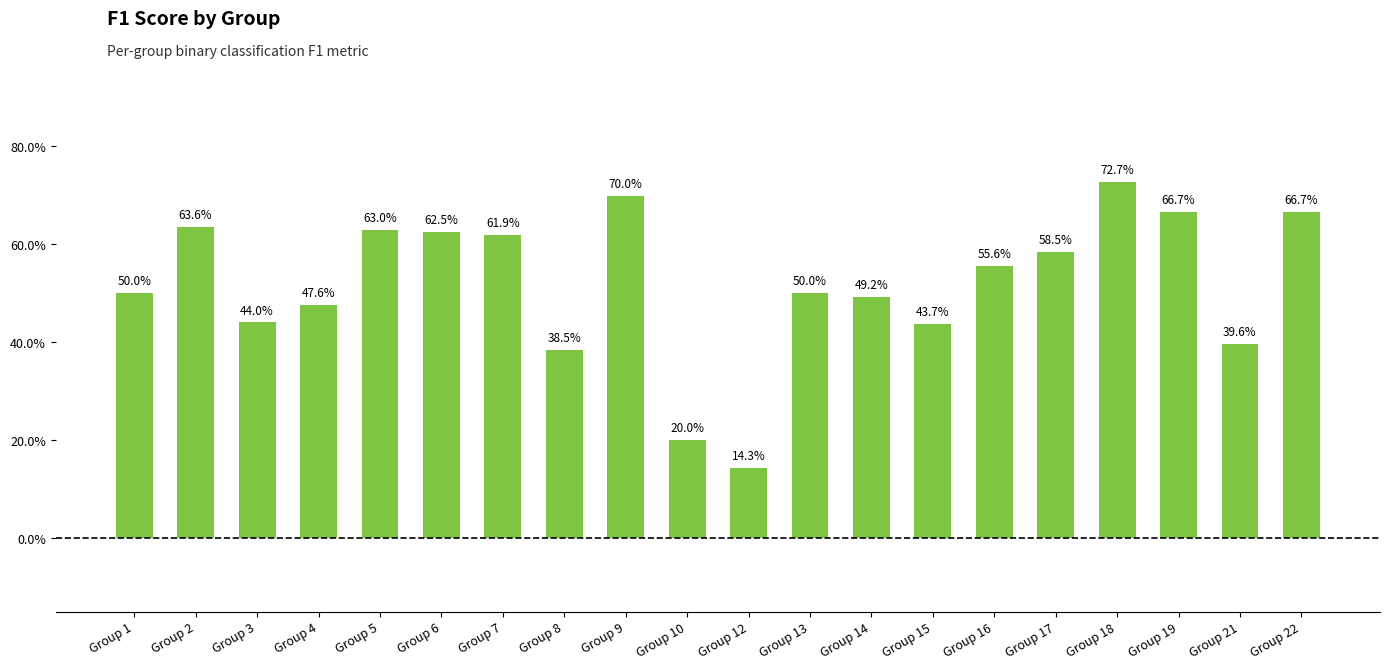

What is the minimum value shown in the chart?

0.1